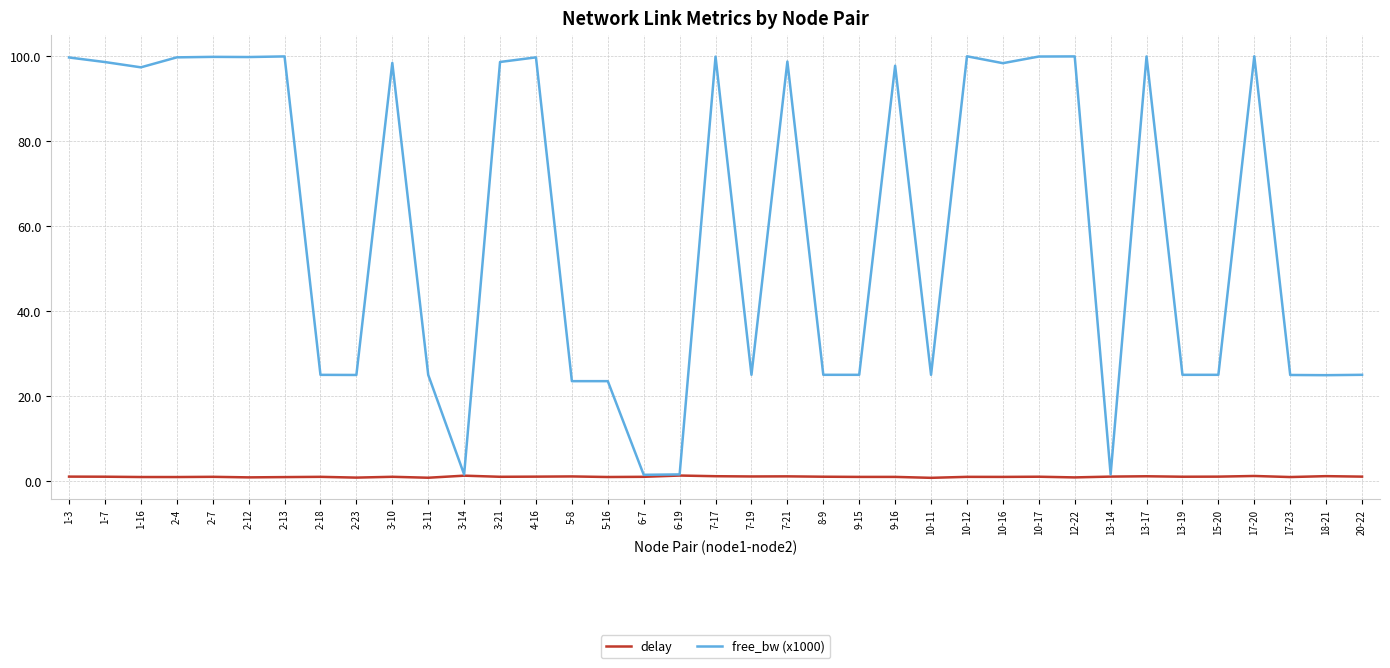

The delay series shows 0.8 at 2-23. True or false?

True